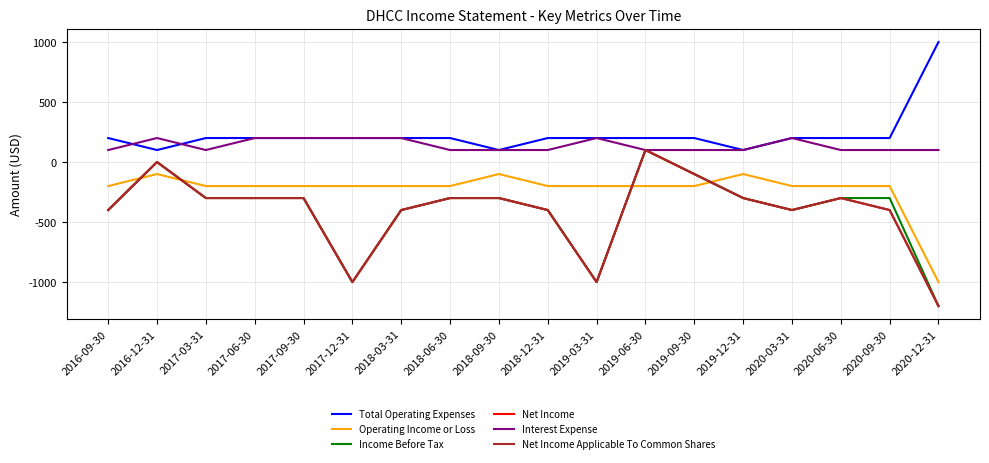

Does the chart display data point markers on the line(s)?

No